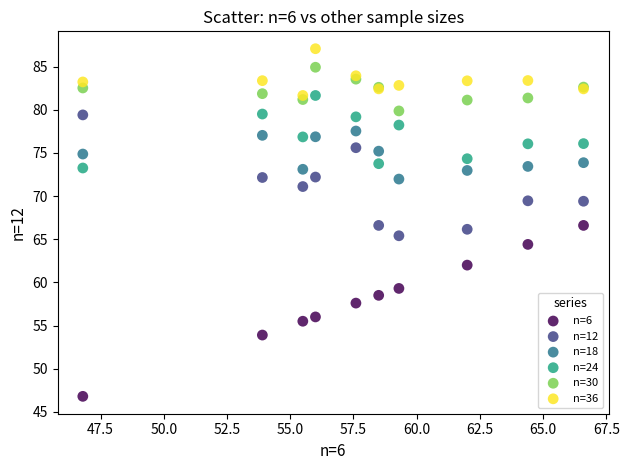

Which series reaches the minimum Y coordinate?

n=6